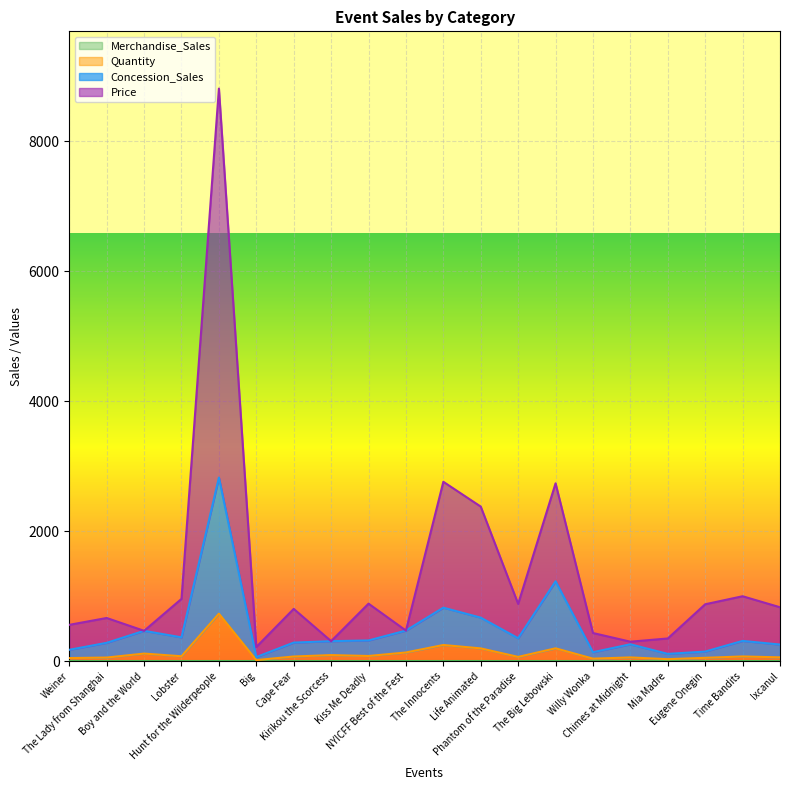

The value of Concession_Sales at Boy and the World is 630.4. True or false?

False